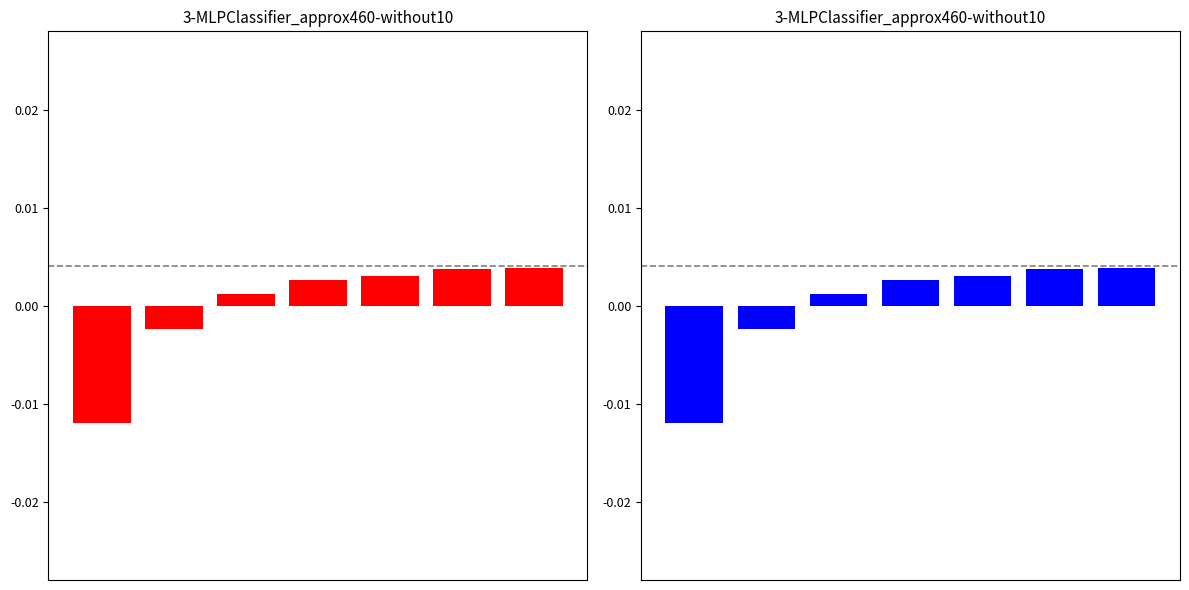

Which series changed the most between 2 and 3?

credit